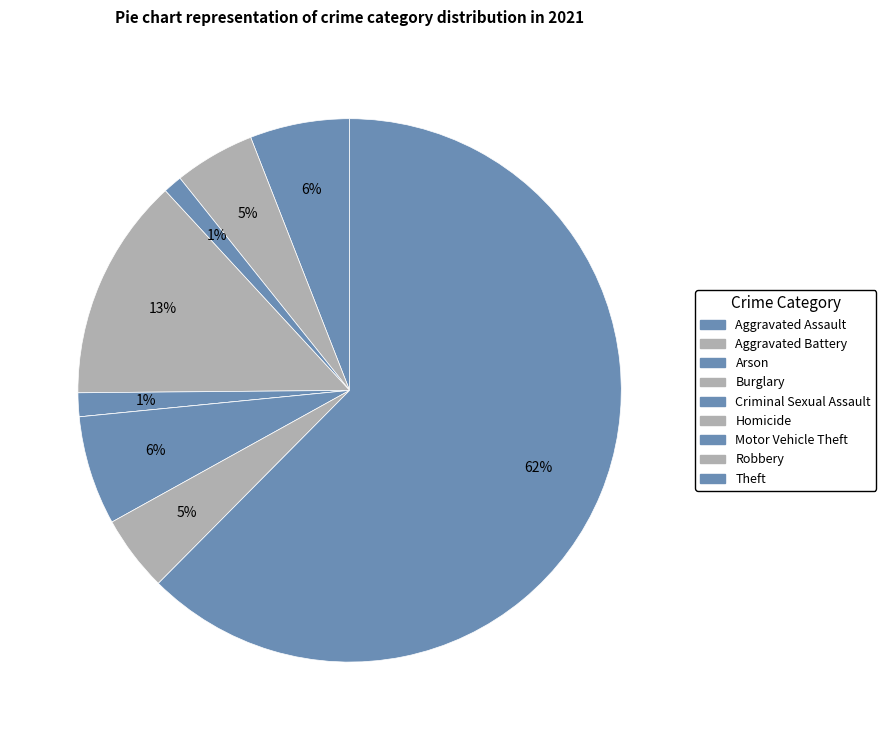

What is the smallest slice in the pie chart?

Homicide